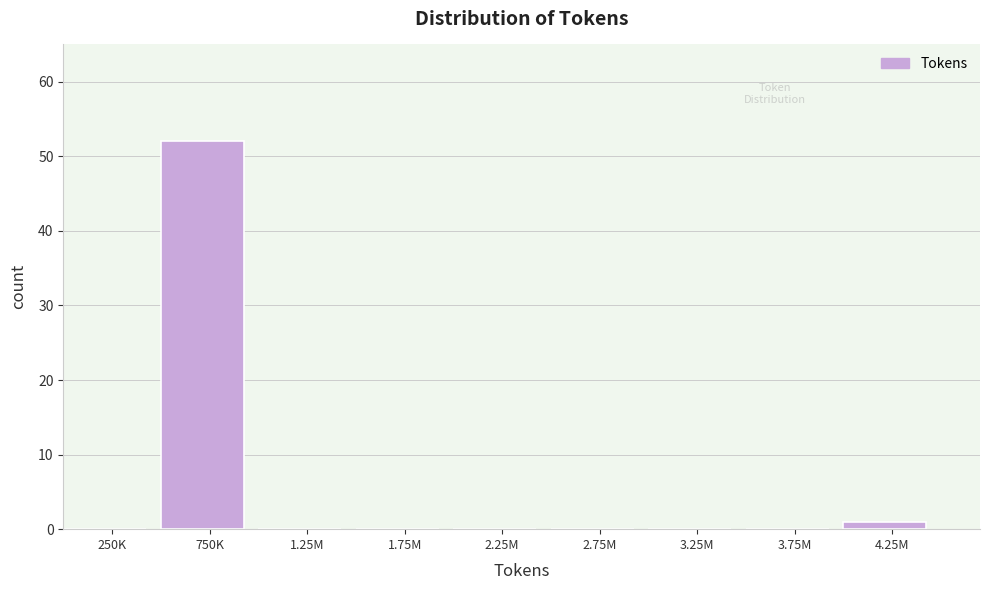

Reading left to right, list all the values displayed in this chart.

250K=0	750K=52	1.25M=0	1.75M=0	2.25M=0	2.75M=0	3.25M=0	3.75M=0	4.25M=1